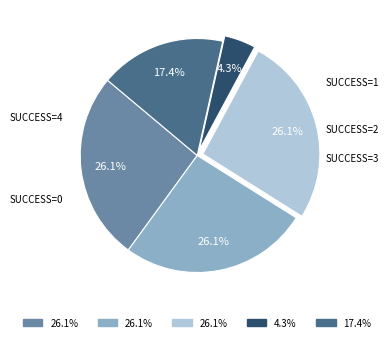

Does any single category account for the majority?

No